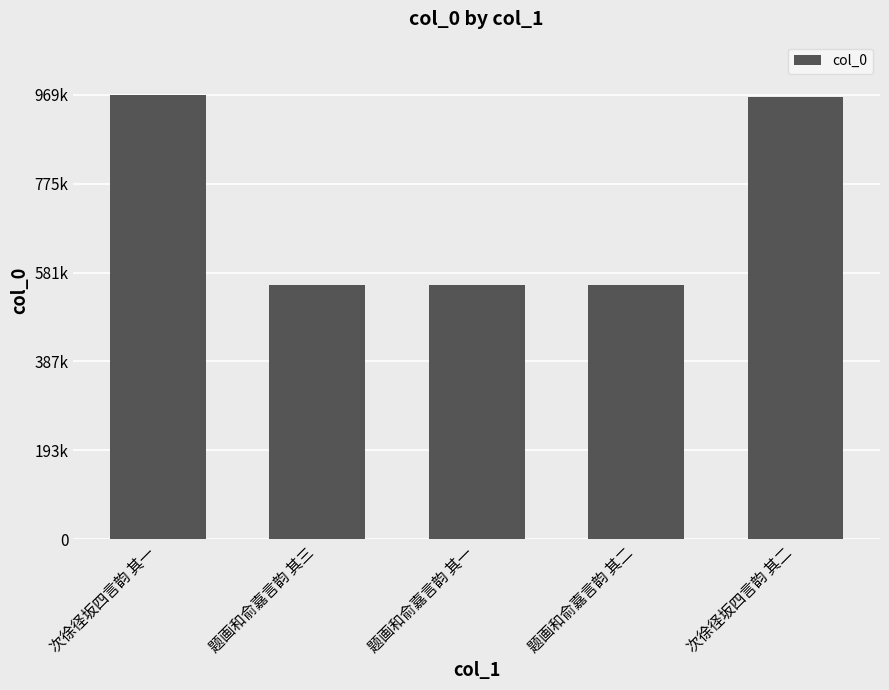

Does the chart contain any negative values?

No